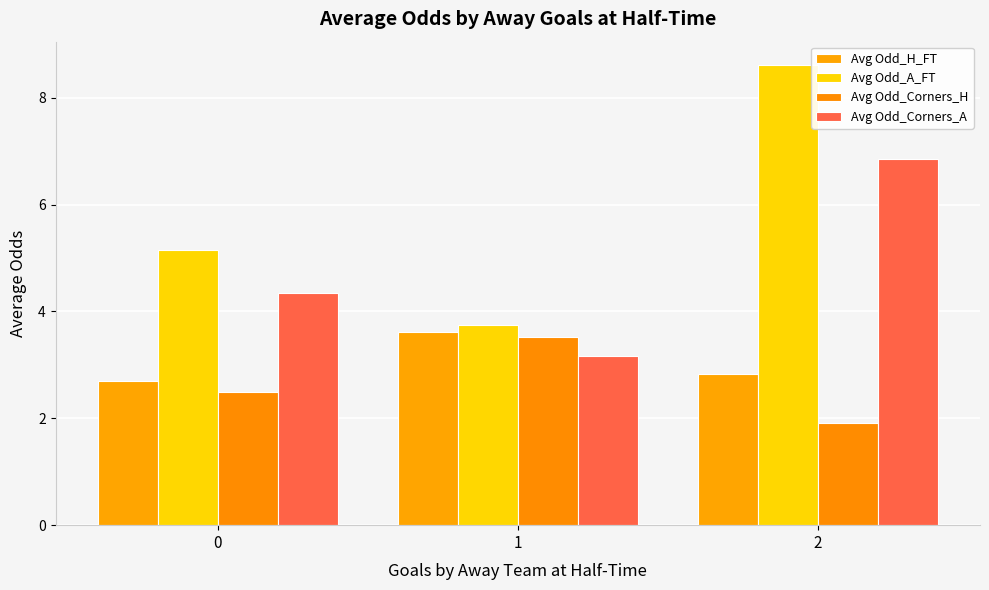

How many data points in Avg Odd_Corners_A are less than 4?

1